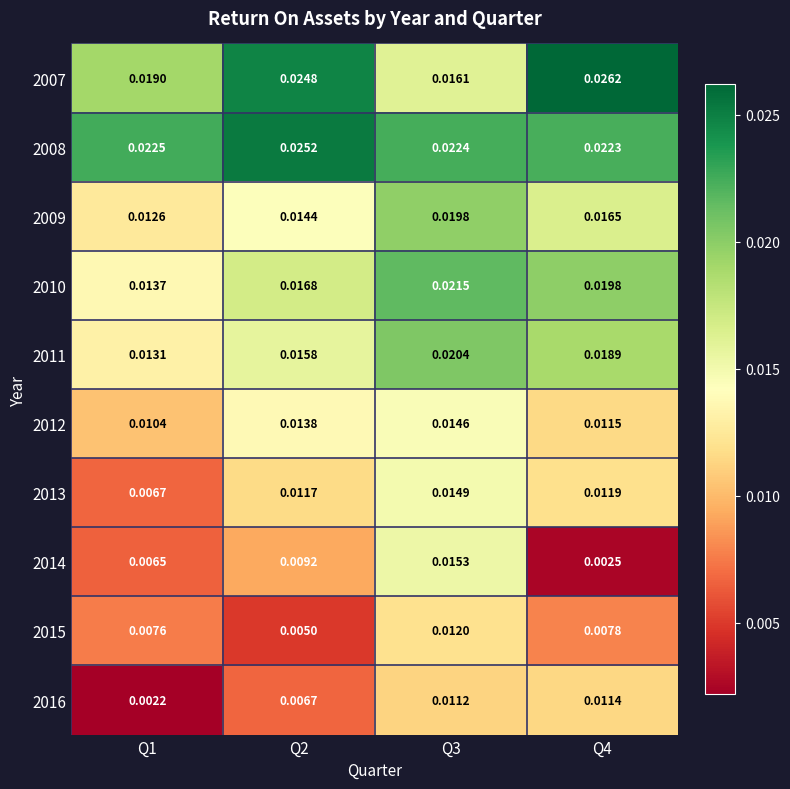

Which series has the widest spread of values?

2014